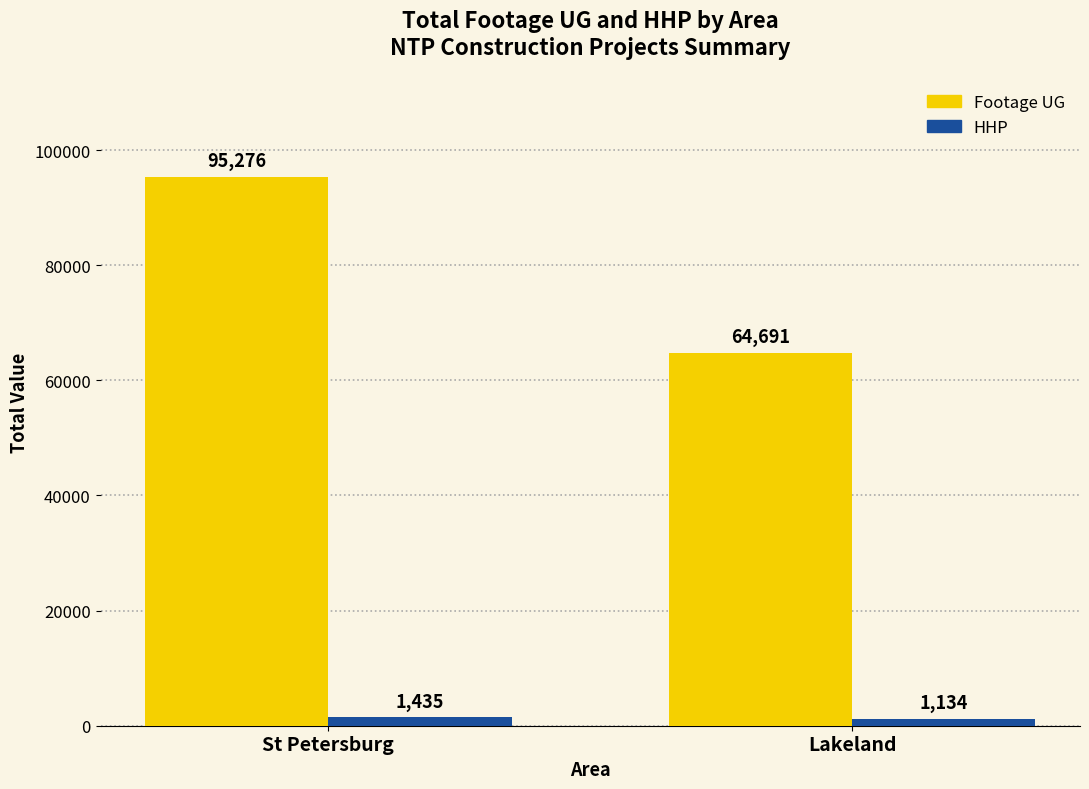

Is it true that Footage UG equals 95276 at St Petersburg?

True